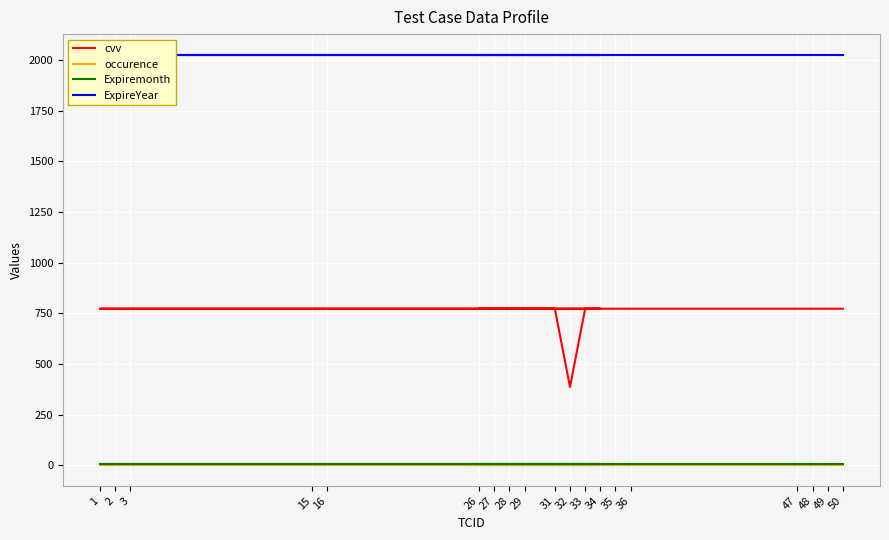

At how many categories does at least one series exceed 1222?

19